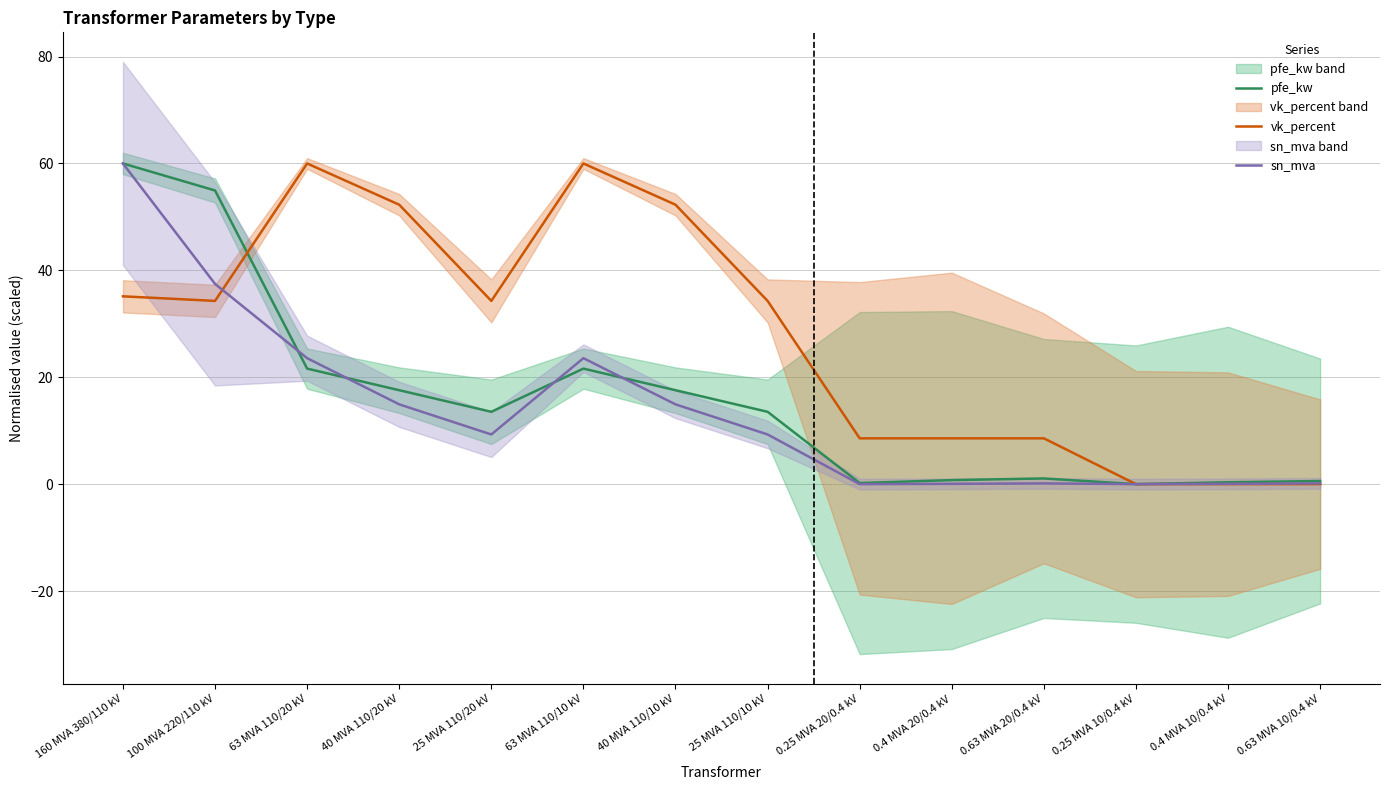

Where does the pfe_kw series first go above 13?

160 MVA 380/110 kV